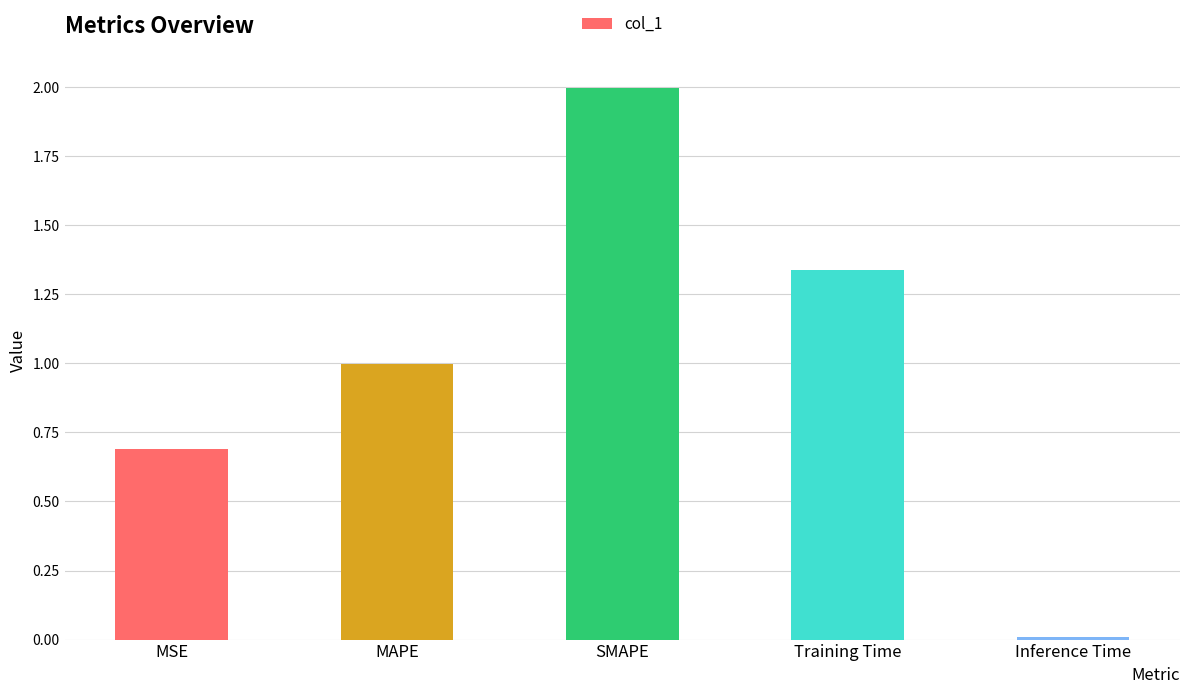

What is the label of the 5th bar from the right?

MSE